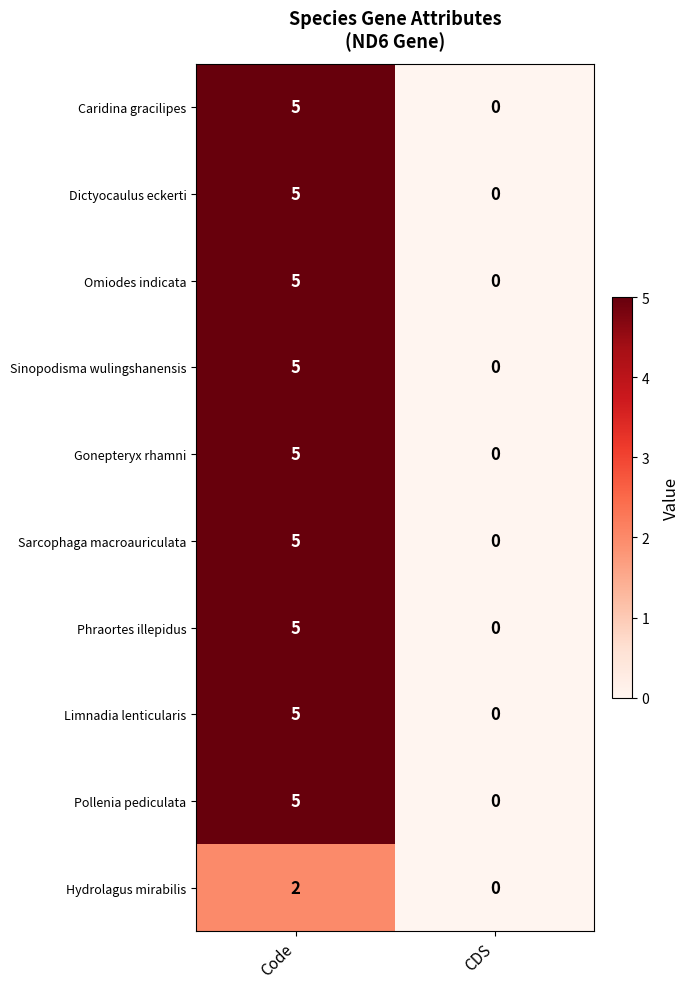

What is the difference between the Phraortes illepidus values at Code and CDS?

5